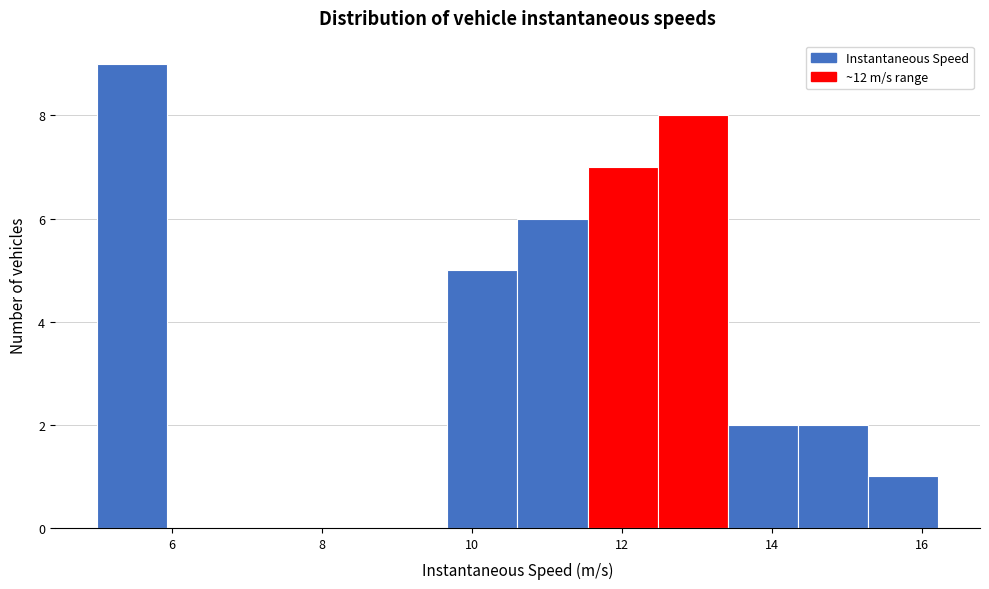

Over which range of the x-axis is the bar tallest?

5.0 to 6.0